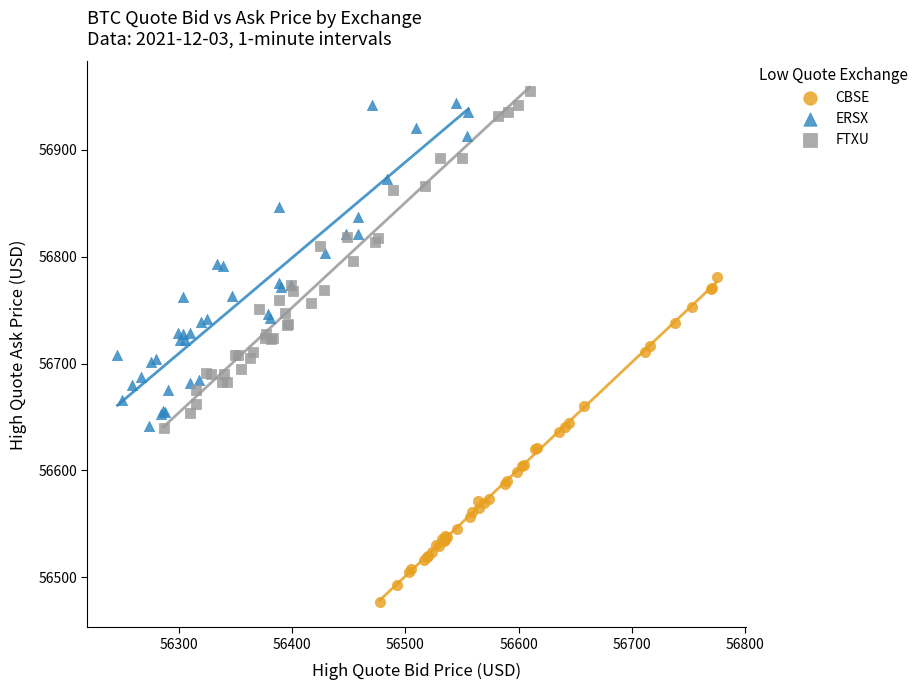

Which series contains the lowest Y value?

CBSE